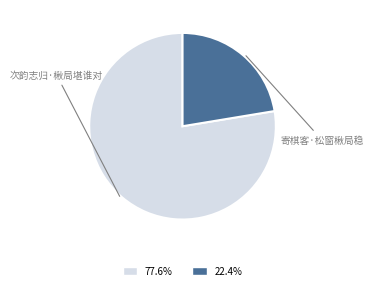

To the nearest percent, what is the average slice percentage?

50%